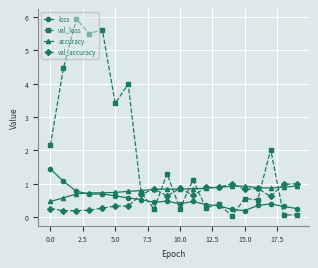

True or false: val_accuracy has more than 2 points higher than both neighbors.

True